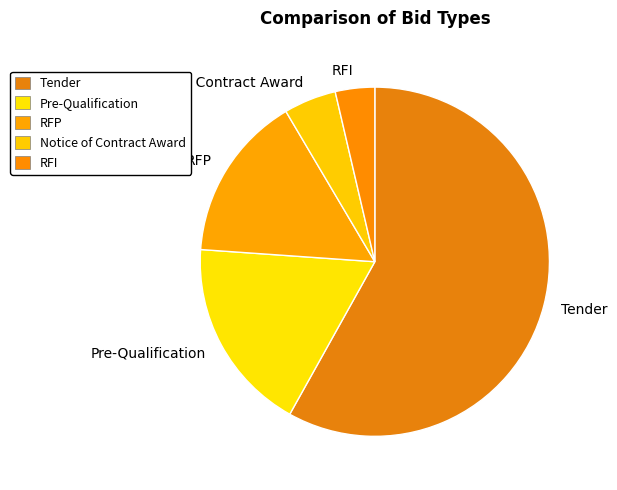

The Notice of Contract Award slice represents 5% of the pie. True or false?

True